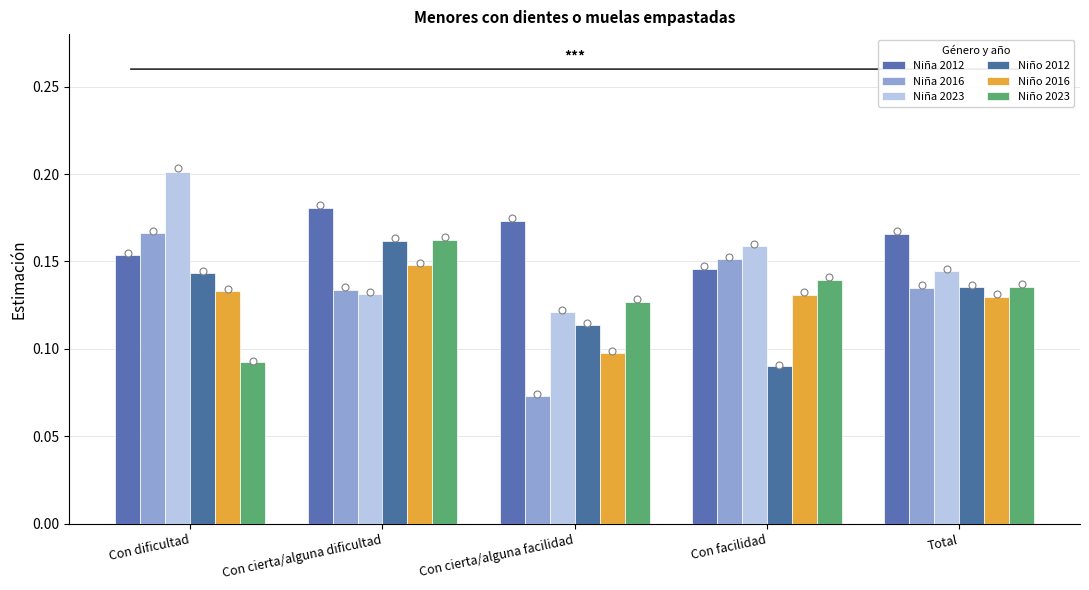

Which series reaches the minimum Y coordinate?

Niña 2016